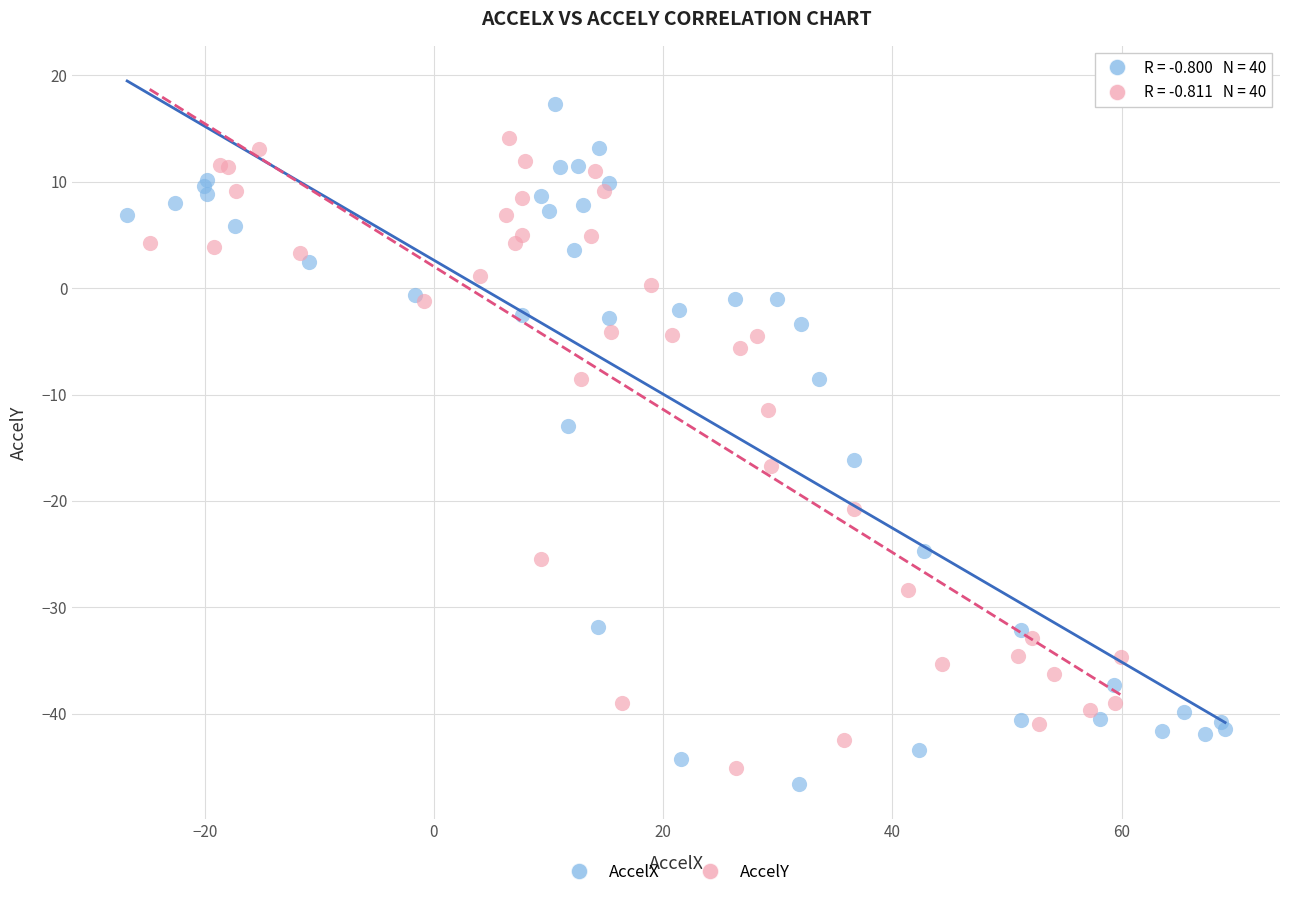

What are all the series names shown in the legend?

AccelX, AccelY